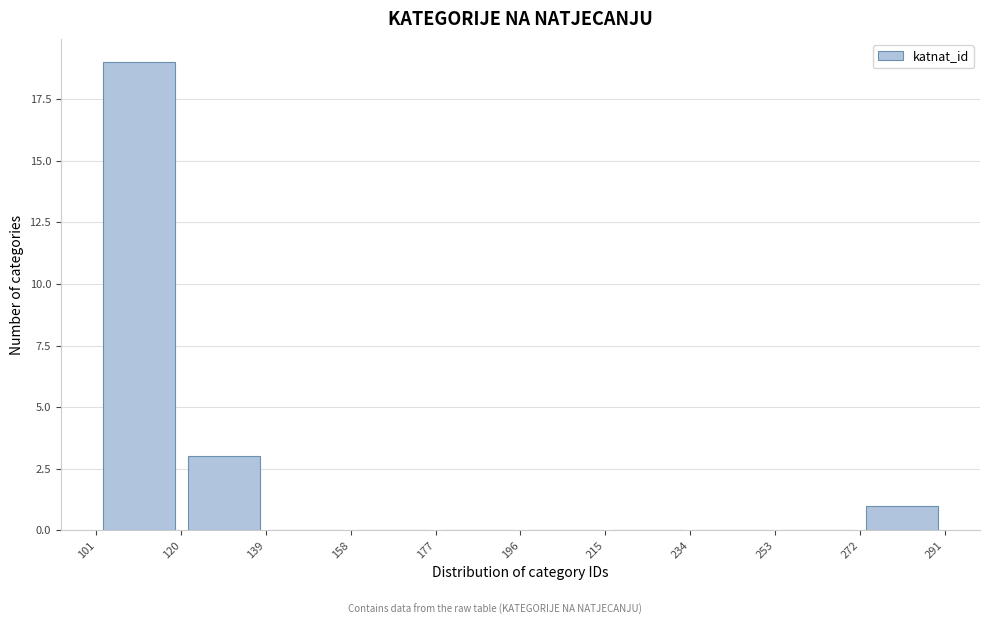

Over which range of the x-axis is the bar tallest?

101 to 120